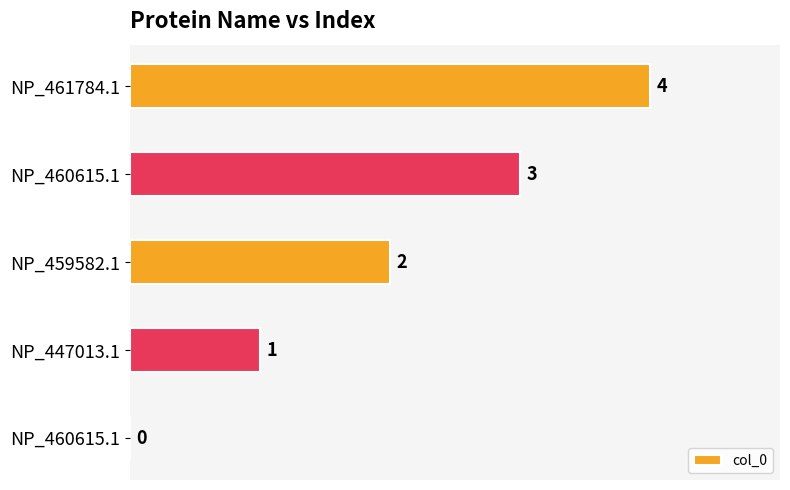

Are the bars horizontal?

Yes